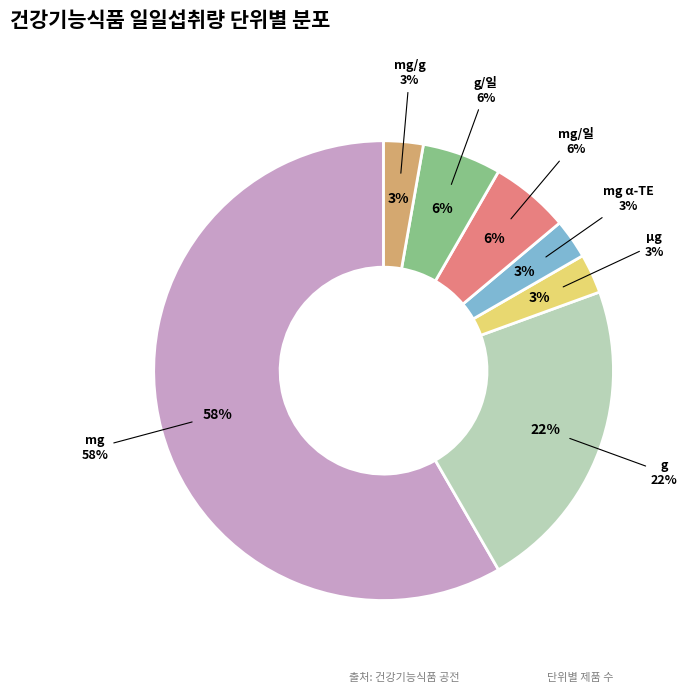

How many slices are in this pie chart?

2